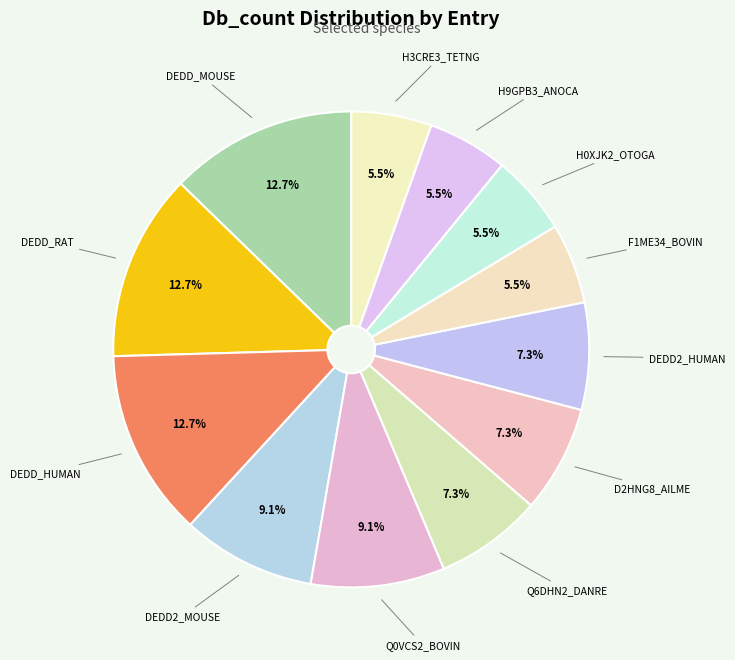

To the nearest percent, what is the difference between the largest and smallest slice percentages?

7%